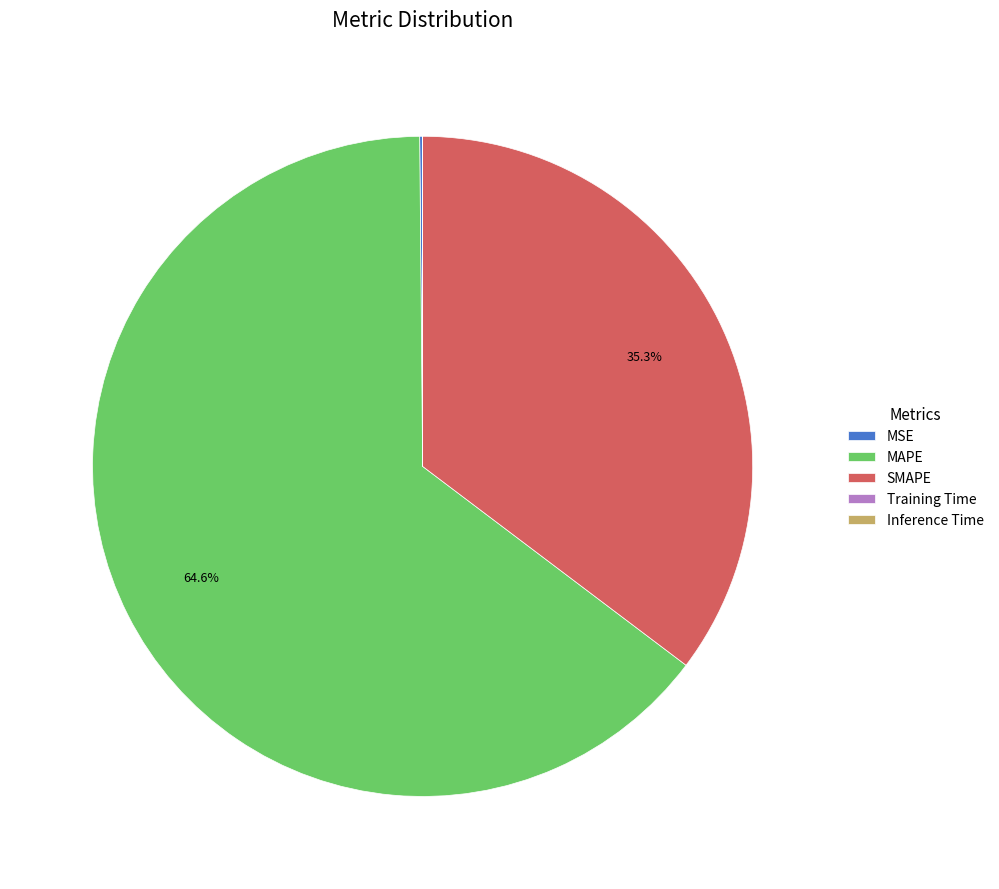

Which has a higher value, SMAPE or MAPE?

MAPE